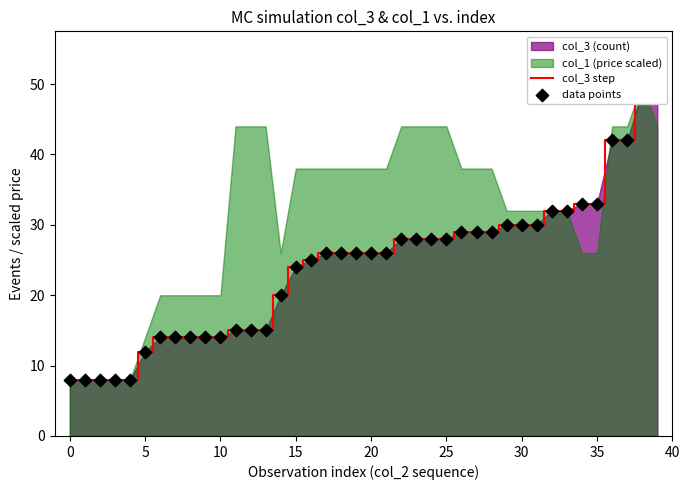

Which series contains the highest Y value?

col_3 step